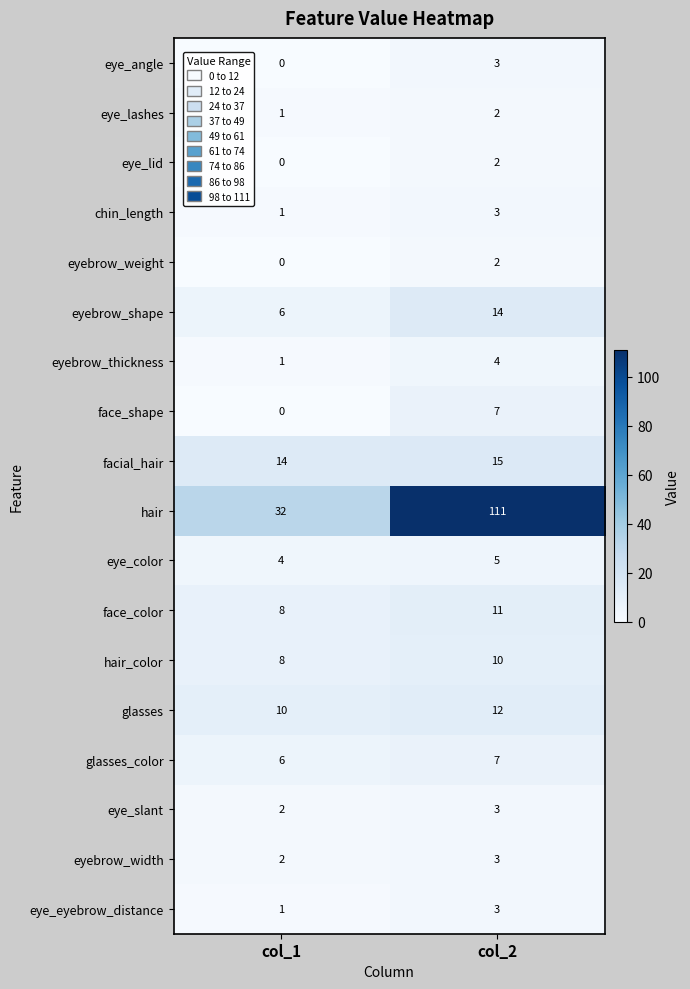

What is the sum of the eye_angle values at col_1 and col_2?

3